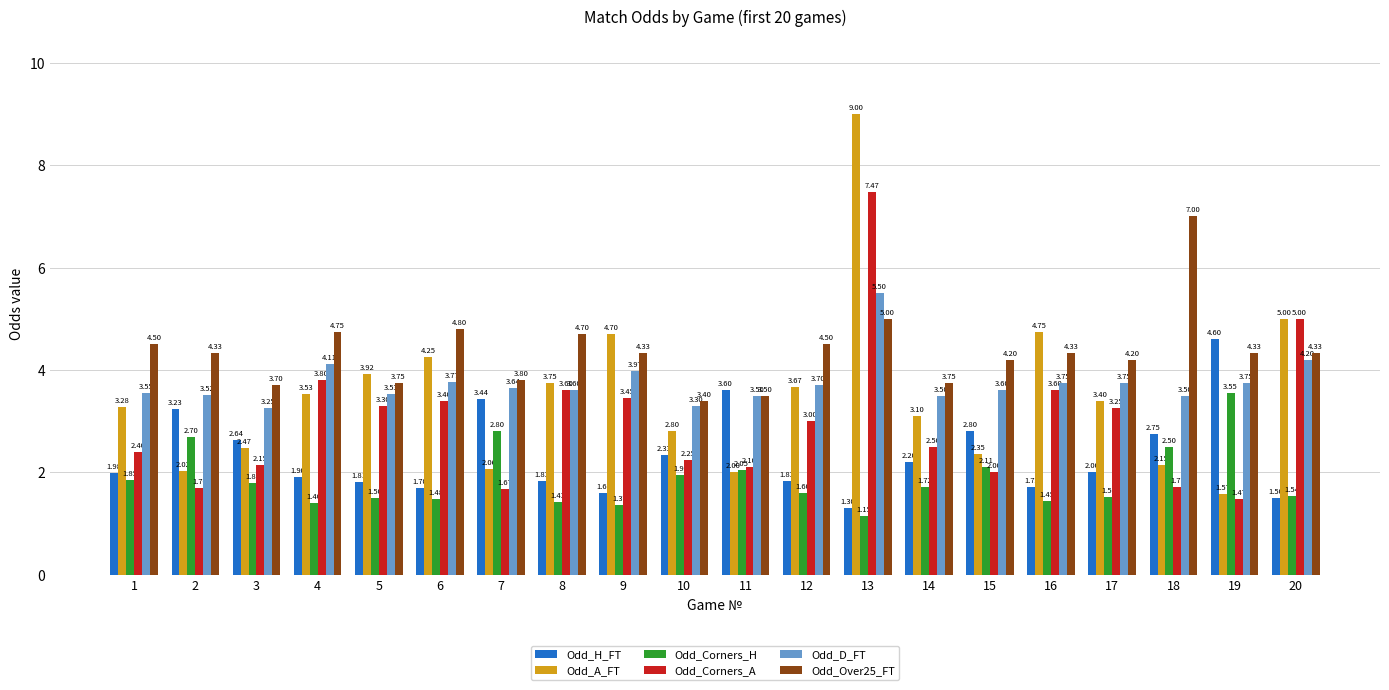

The value of Odd_Corners_A at 6 is 3.4. True or false?

True